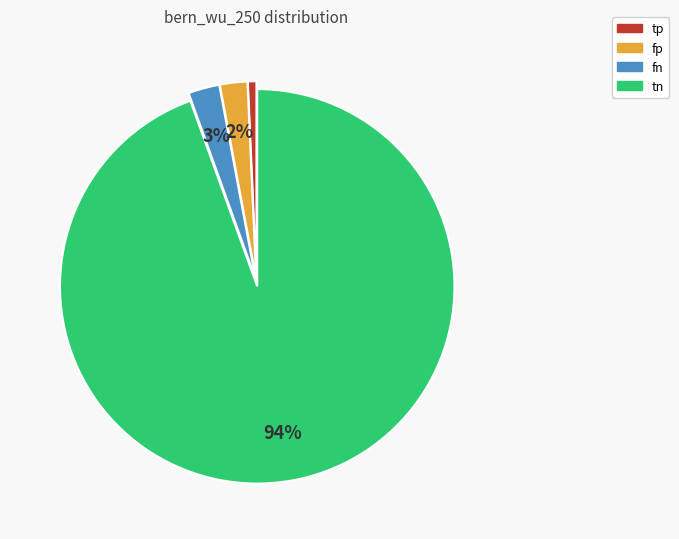

Which slice represents more than half of the pie?

tn